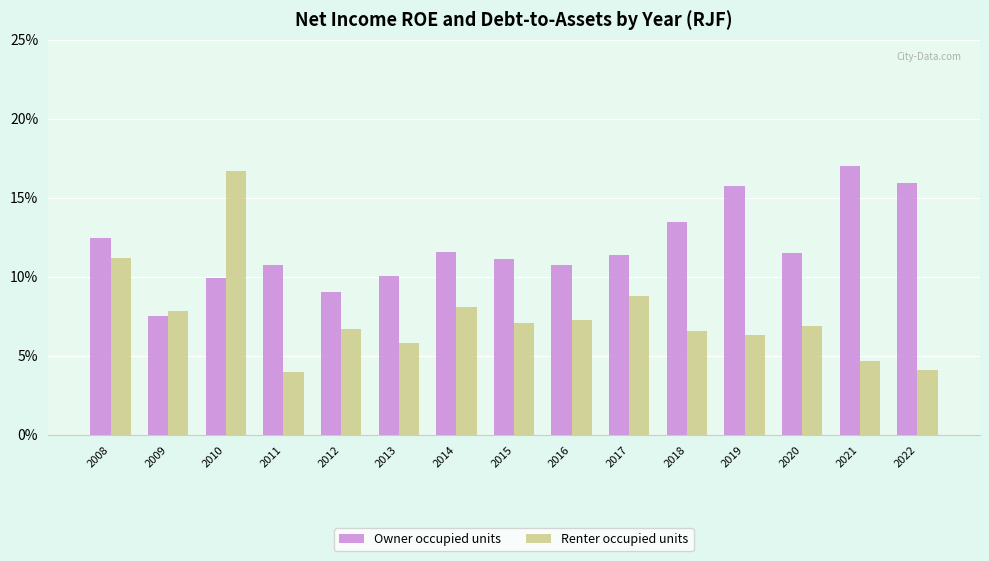

Which series has the largest total across all categories?

Owner occupied units